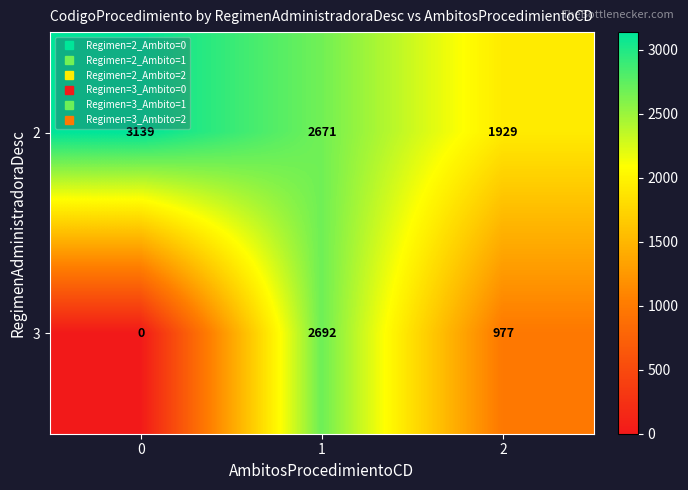

What is the sum of all 2 values?

7739